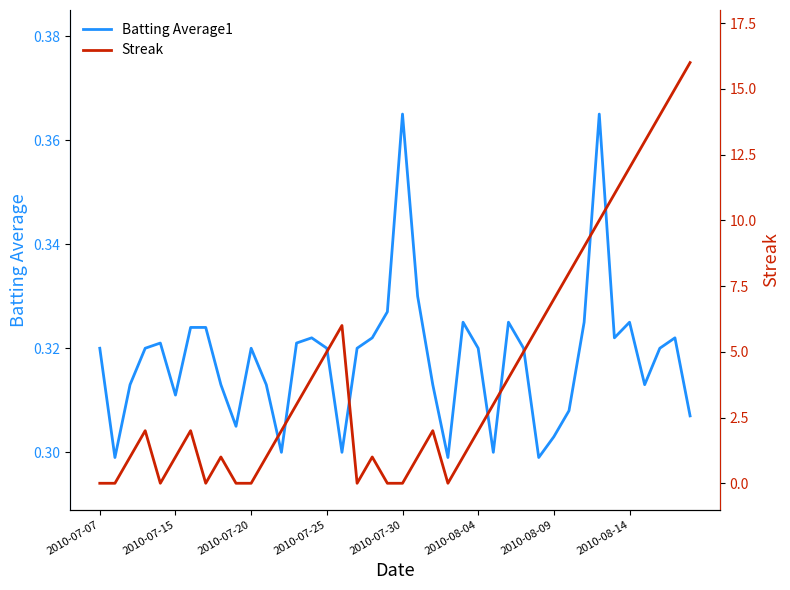

Which series has the largest range (max minus min)?

Streak